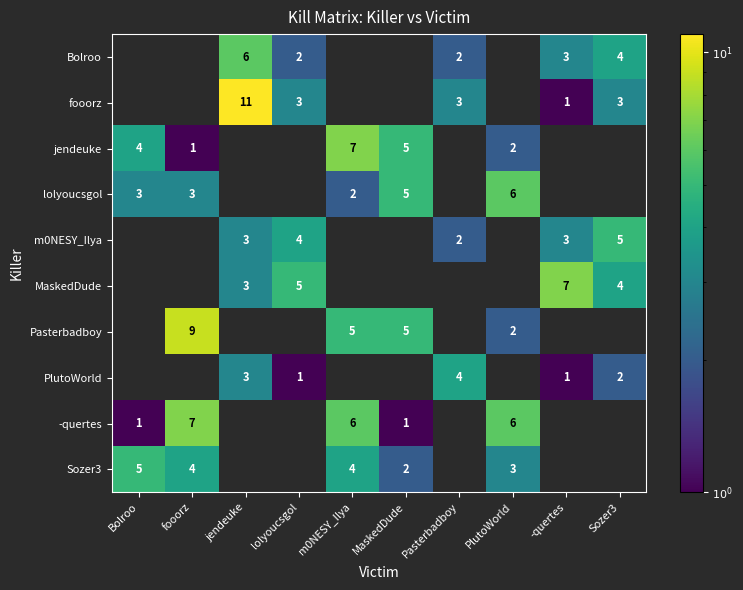

The value of lolyoucsgol at MaskedDude is 5. True or false?

True